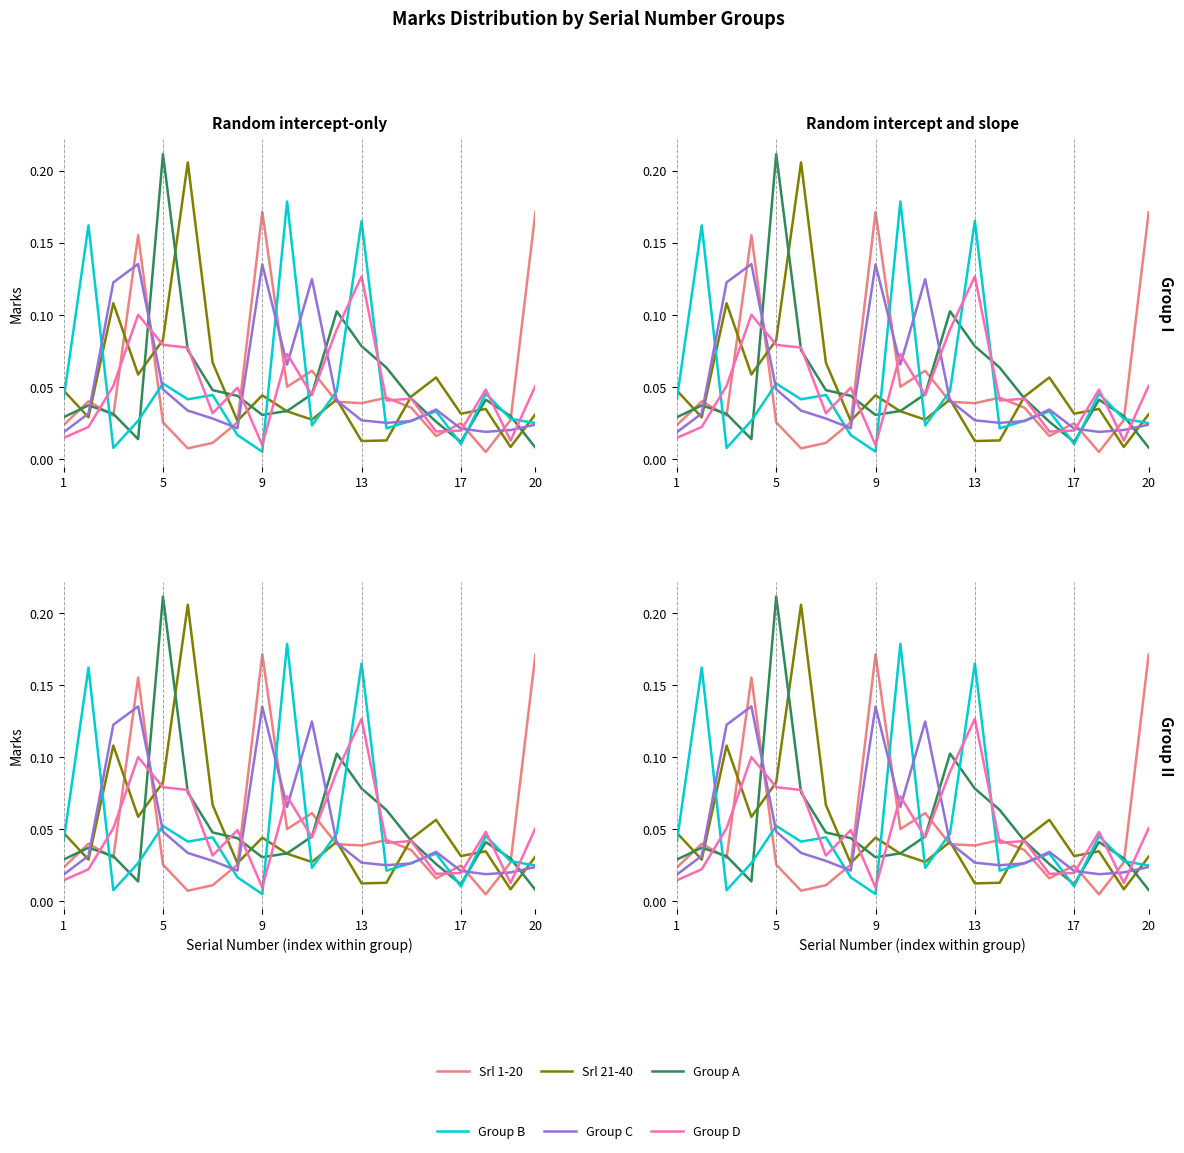

Rank the series by their maximum value, from highest to lowest.

Group A, Srl 21-40, Group B, Srl 1-20, Group C, Group D